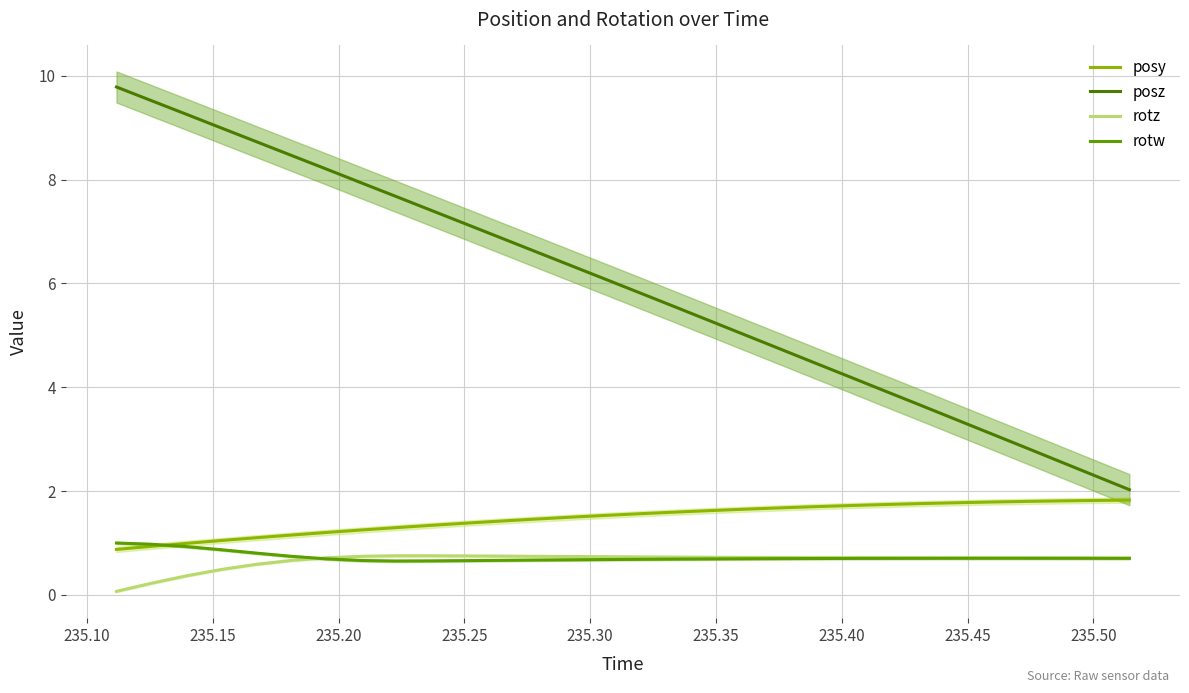

What is the value of the posz point at the 11th from the left?

7.1